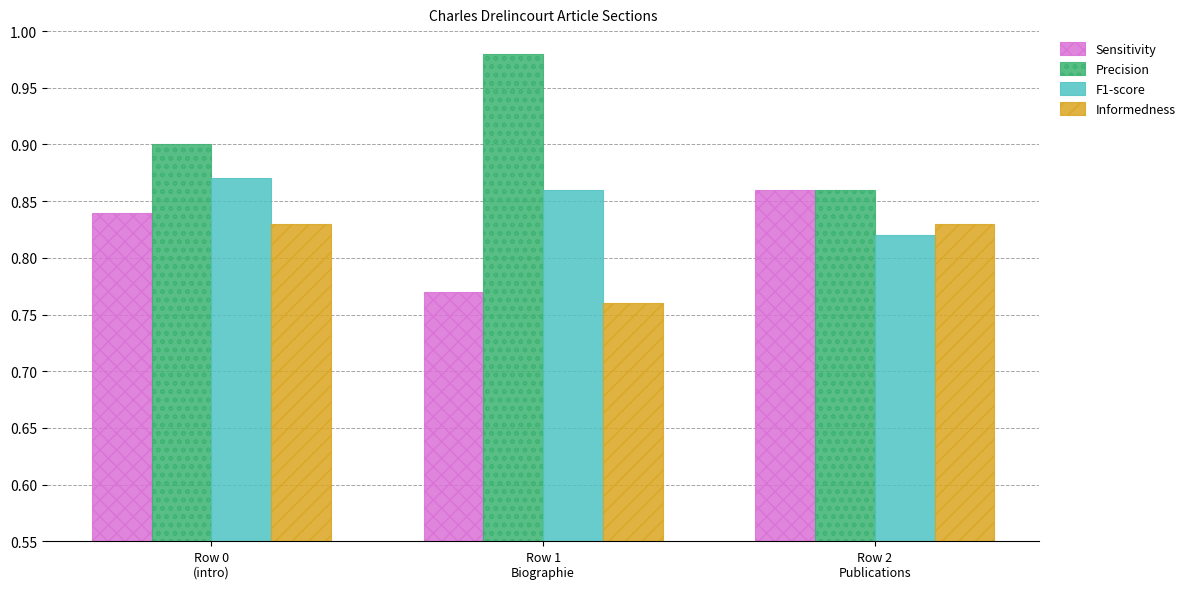

What is the label of the 2nd bar from the right?

Row 1
Biographie